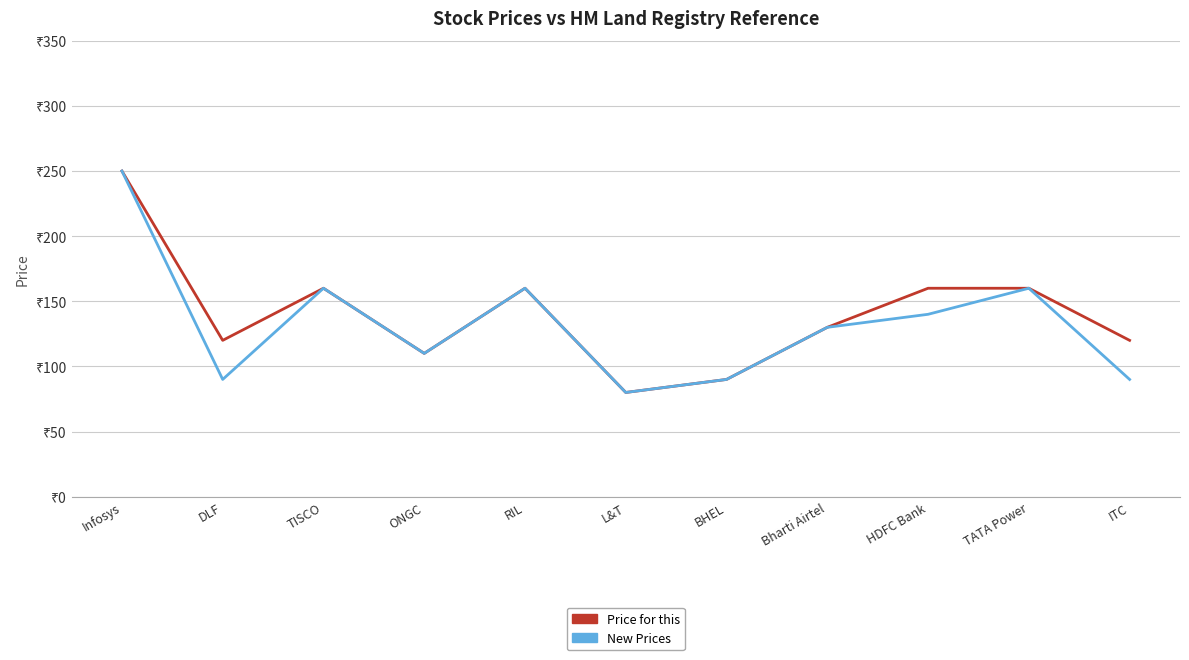

What is the label of the 11th point from the right?

Infosys